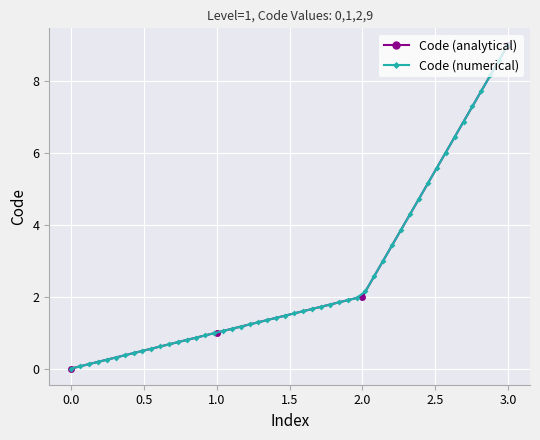

Is it true that the value at 1 is 3?

False